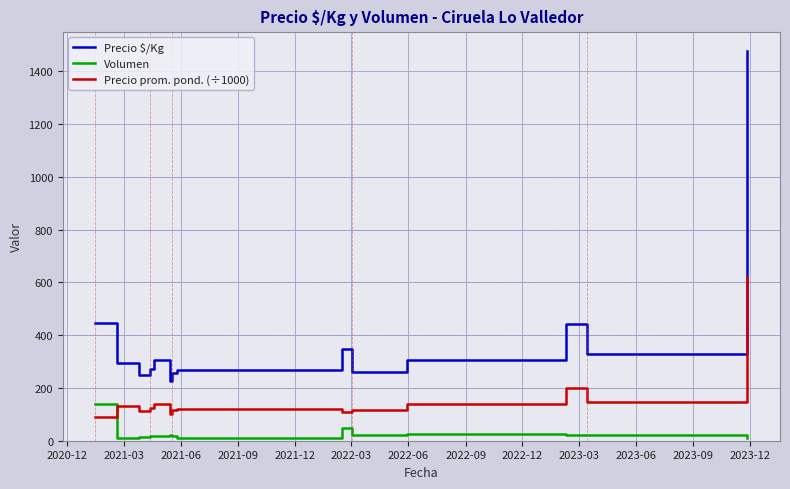

In Precio prom. pond. (÷1000), how many points are higher than both neighbors (excluding endpoints)?

4